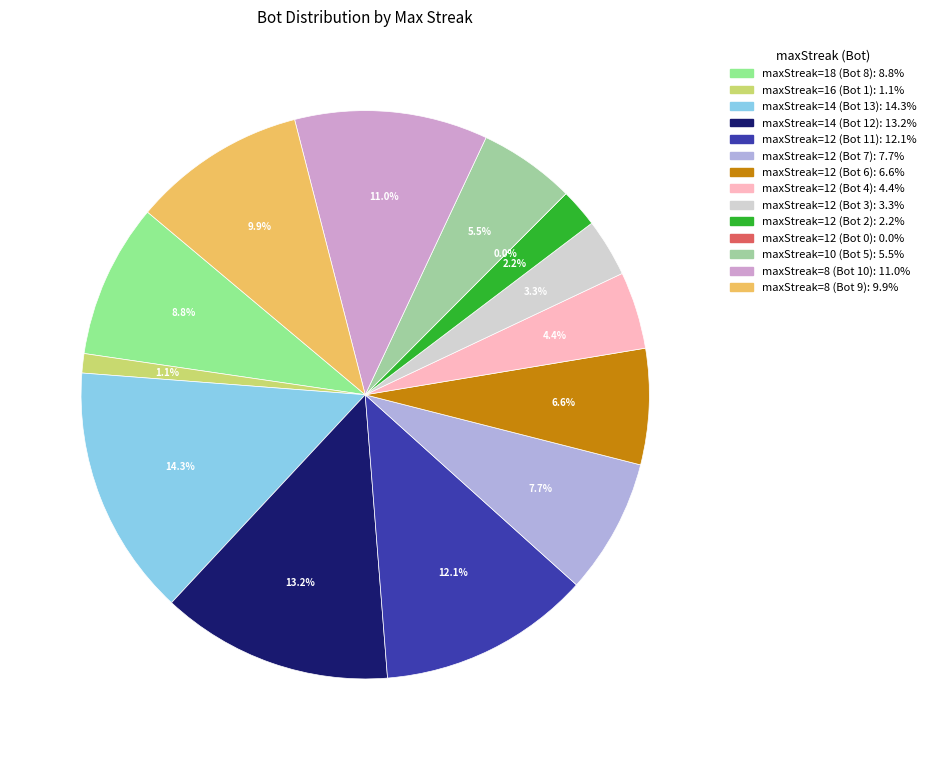

To the nearest percent, what portion does 16 represent?

1%